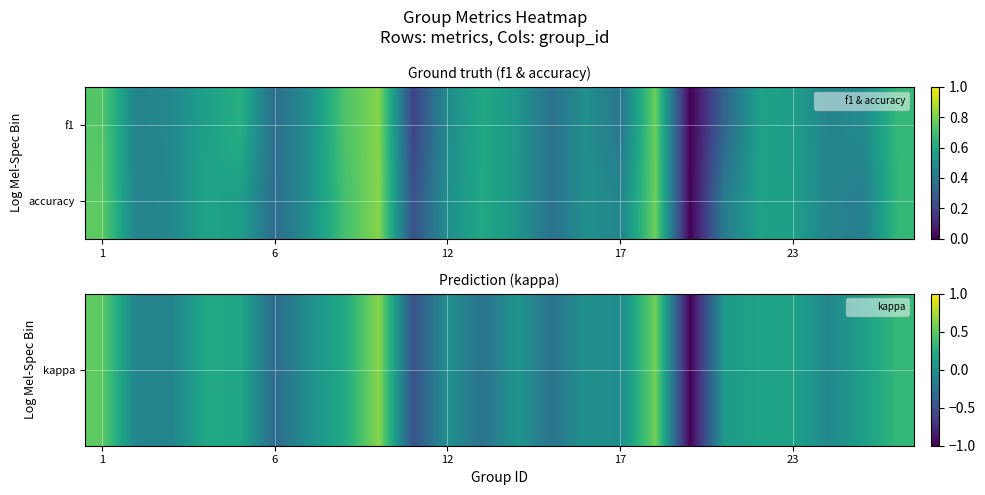

Count the number of data series in this chart.

2